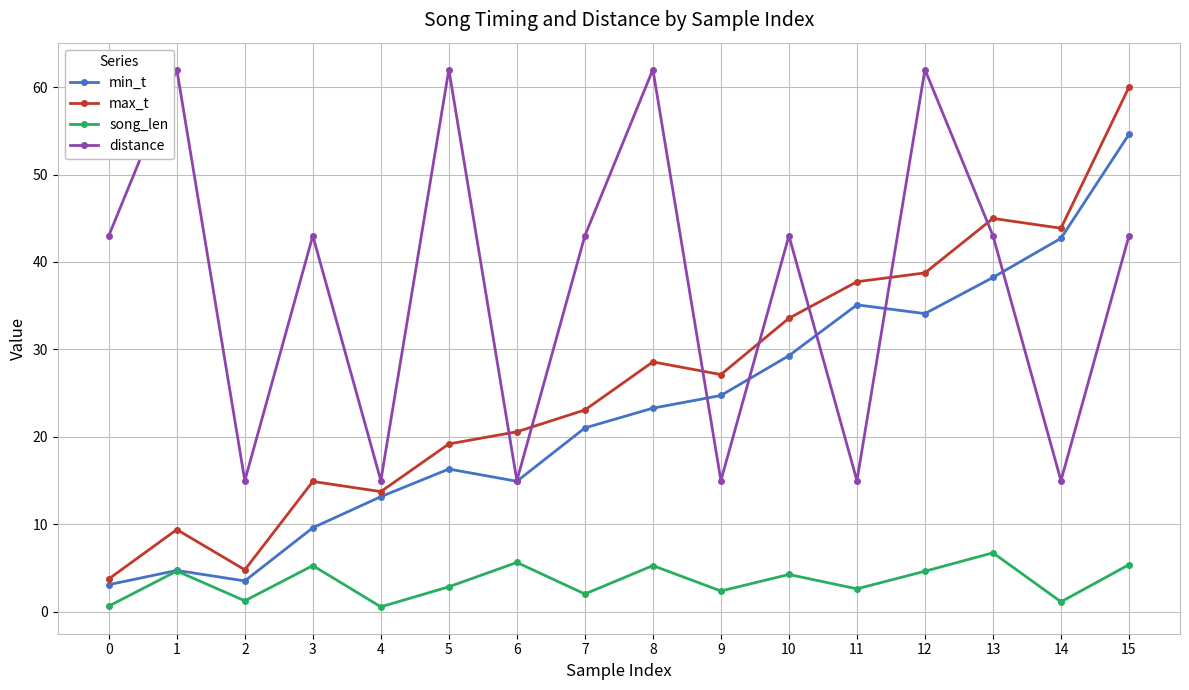

Is it true that song_len equals 6.8 at 13?

True